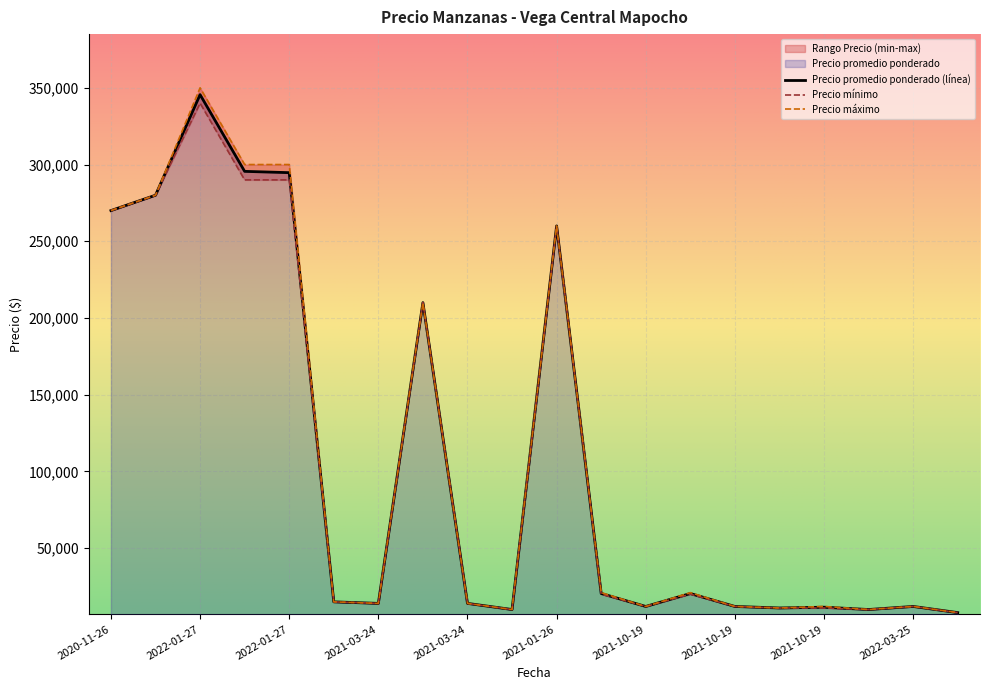

True or false: Precio minimo and Precio promedio ponderado cross at least once.

False